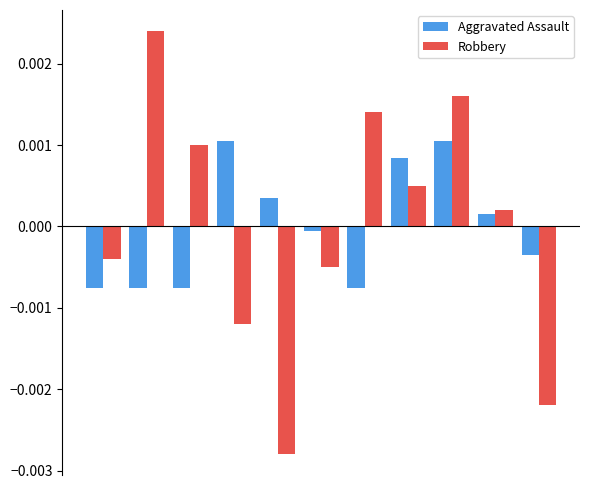

How many bars are there in total?

22